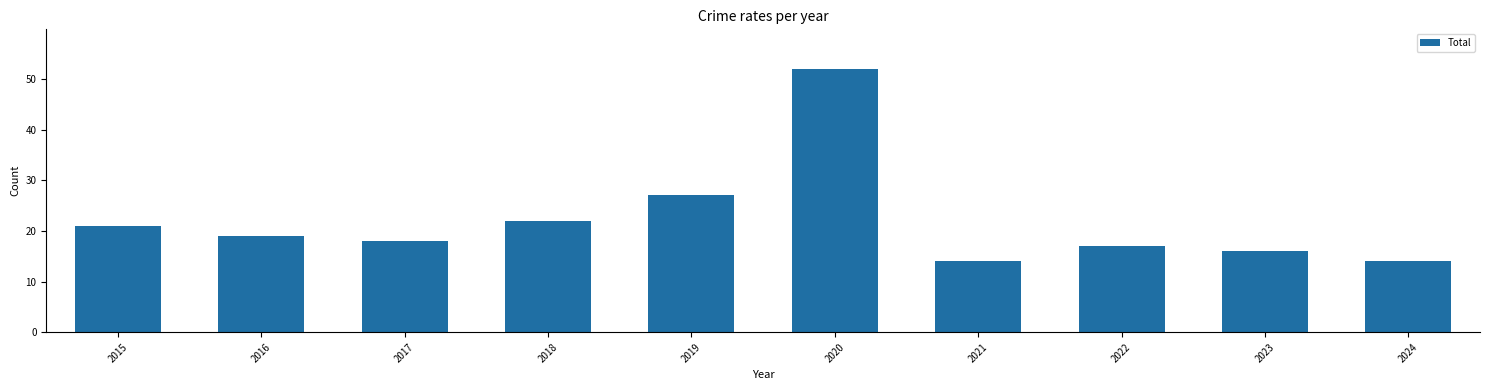

Is it true that the value at 2016 is 28?

False